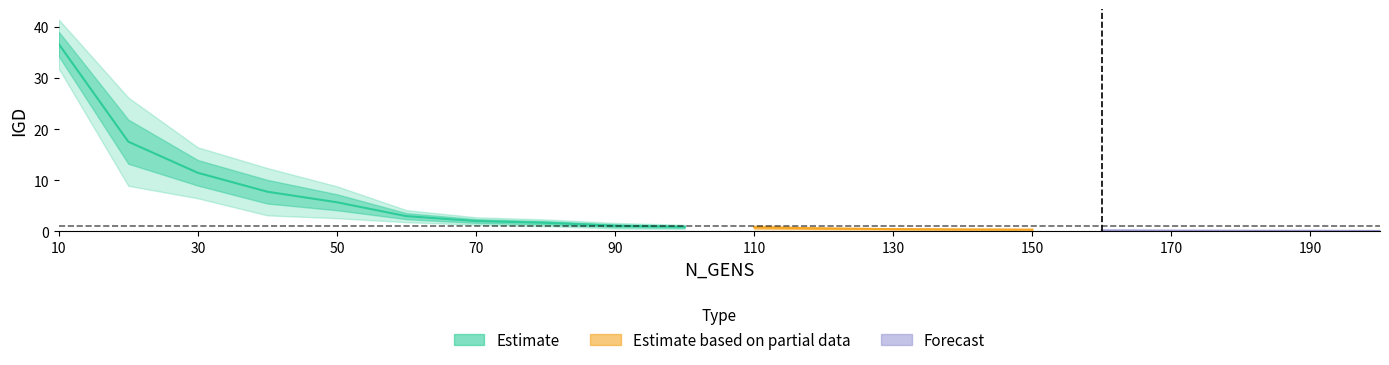

True or false: IGD_run2 and IGD_run3 intersect in this chart.

False